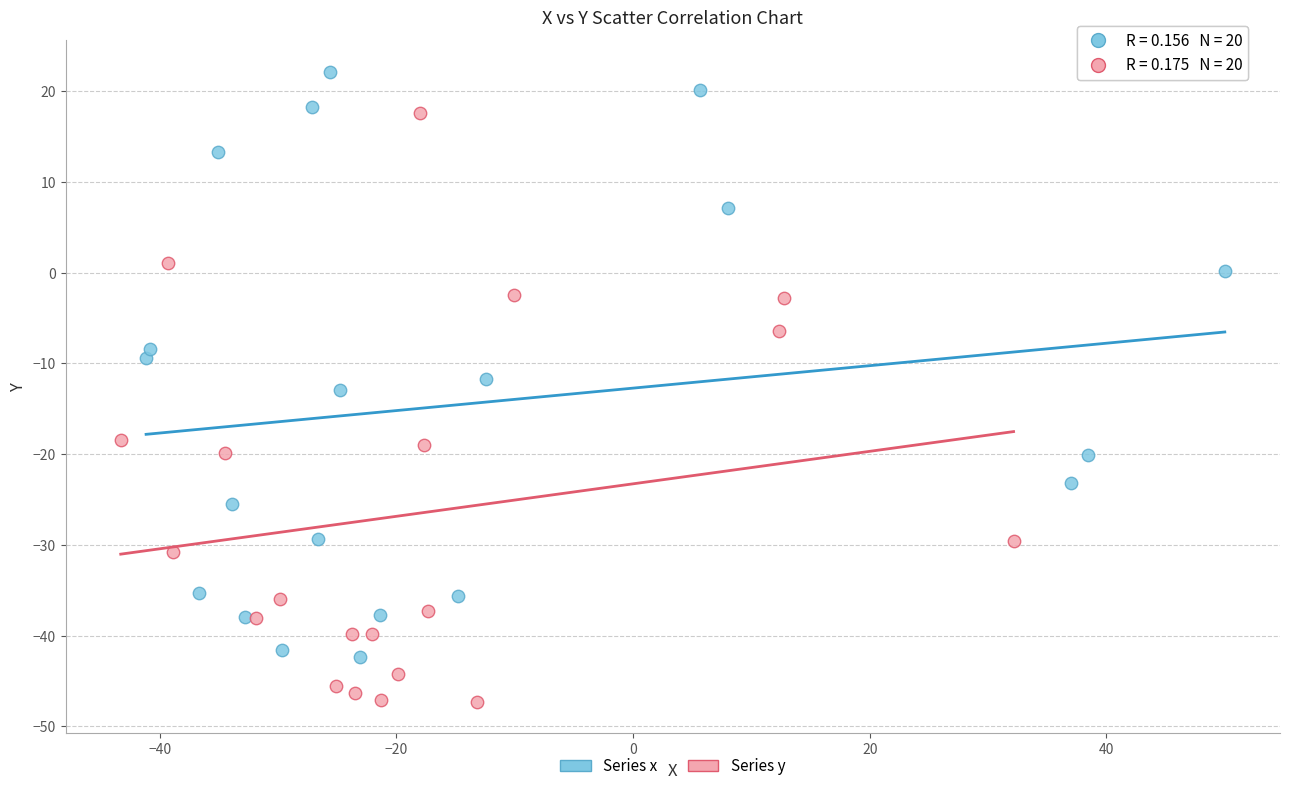

Which series contains the lowest Y value?

Series y